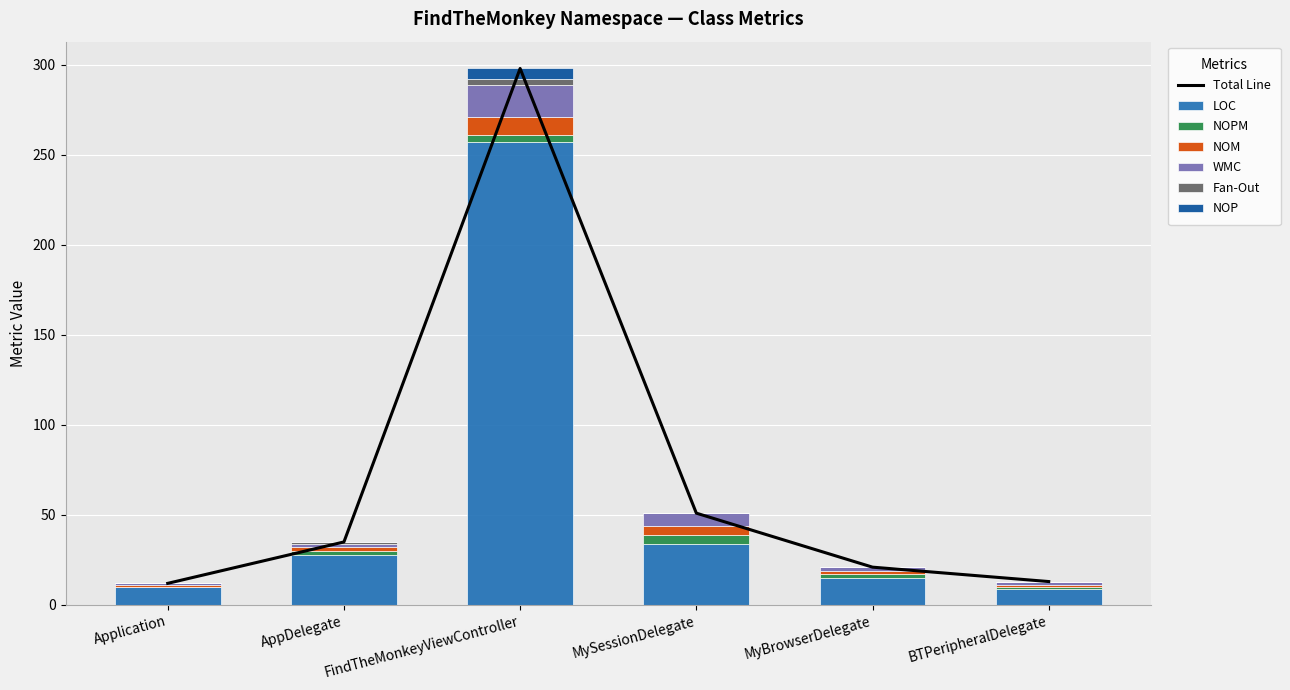

List the series in order of their peak value, lowest first.

Fan-Out, NOPM, NOP, NOM, WMC, LOC